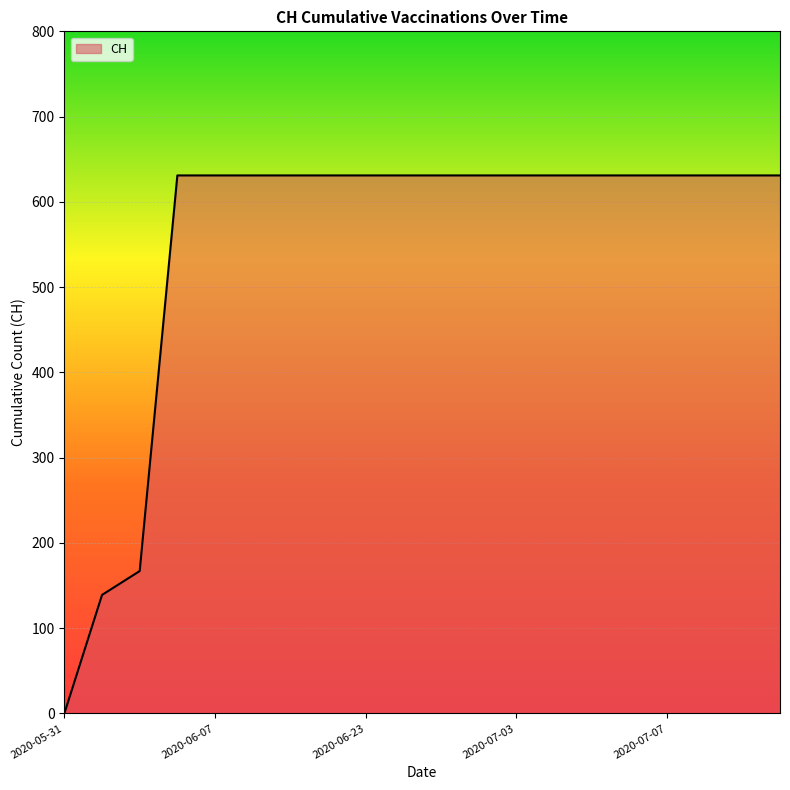

What is the difference between the maximum and minimum values?

631